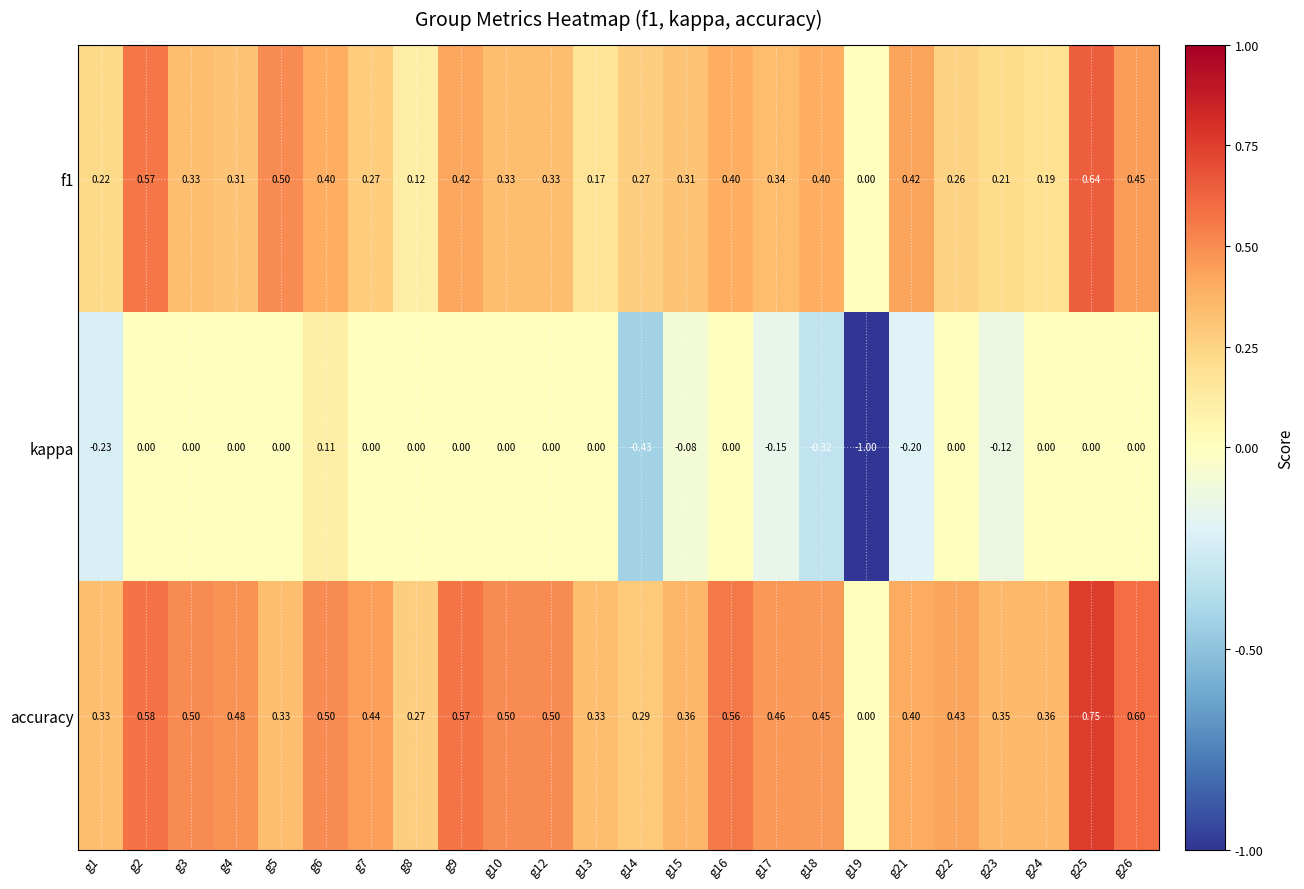

Rank the series by their maximum value, from lowest to highest.

kappa, f1, accuracy